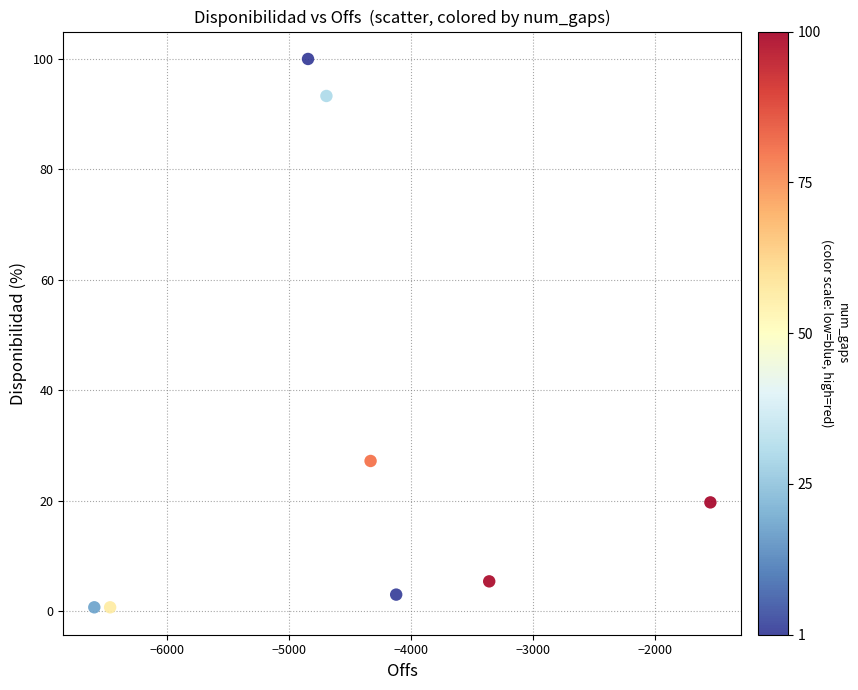

What is the range of Y values (max minus min)?

99.3